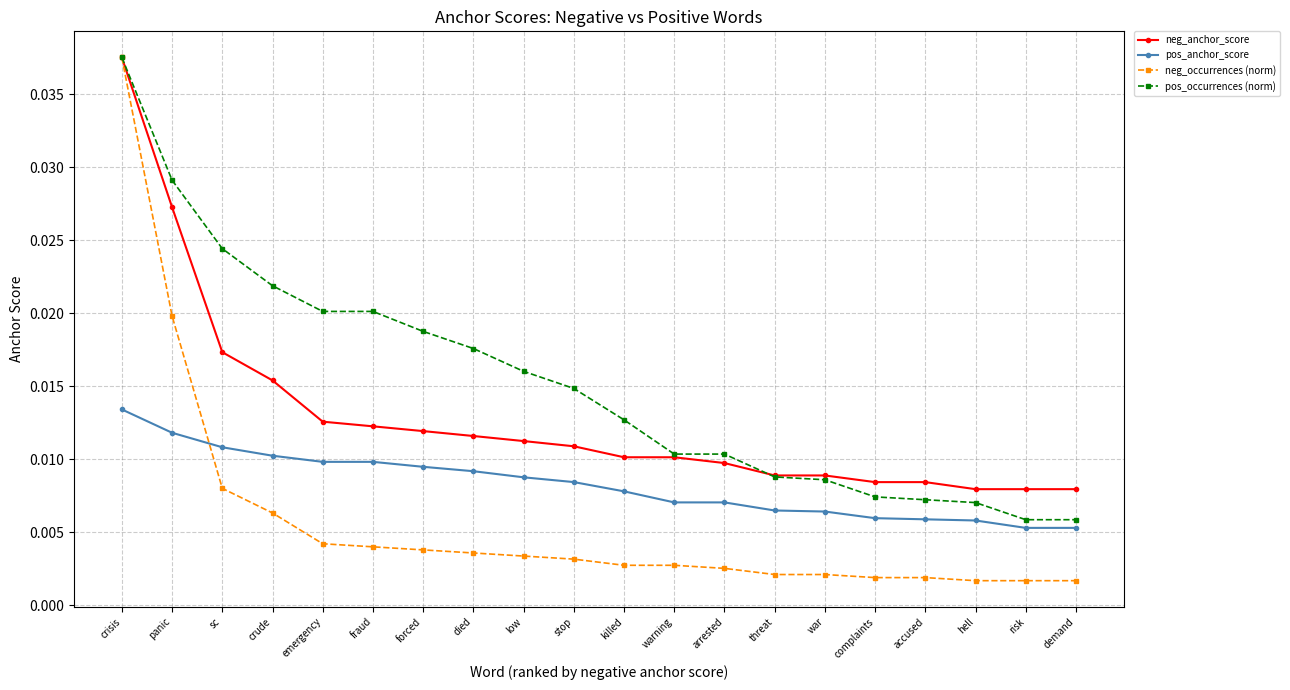

Which series has the widest spread of values?

neg_occurrences (norm)